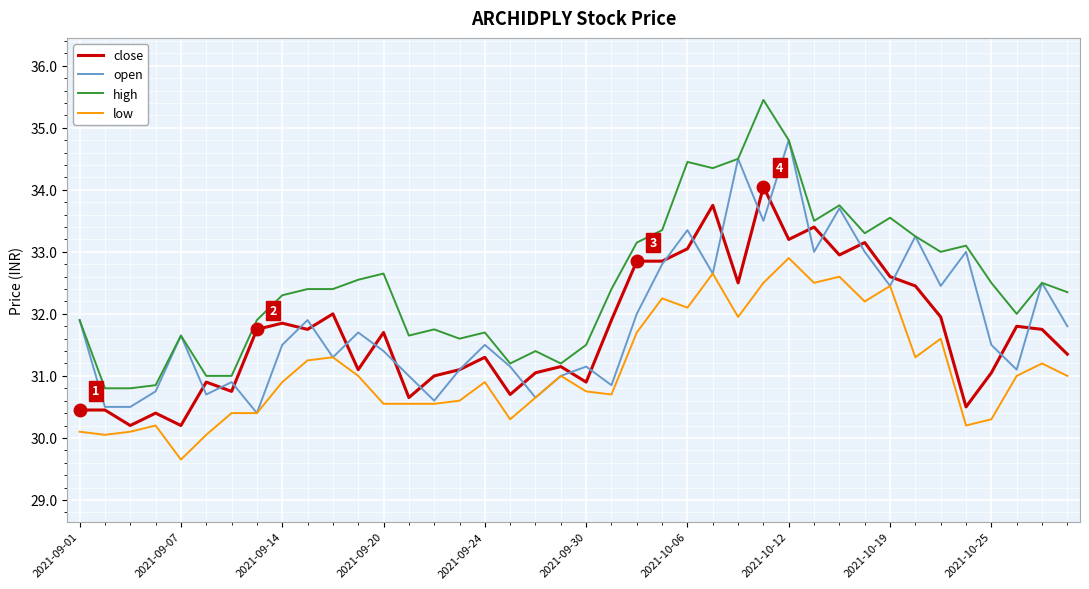

True or false: low and close intersect in this chart.

False